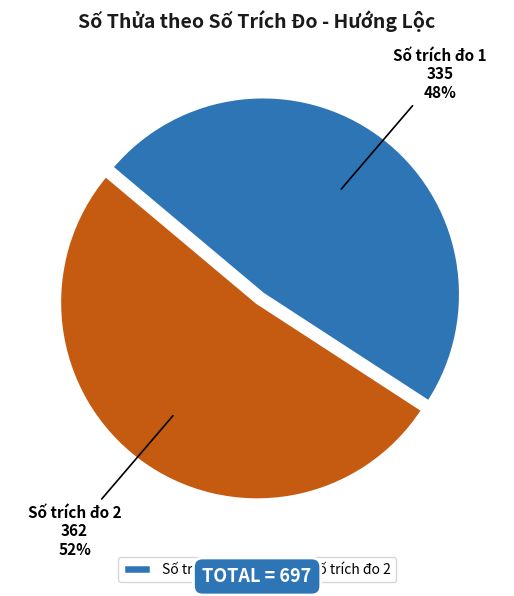

To the nearest percent, what portion does Số trích đo 1 represent?

48%